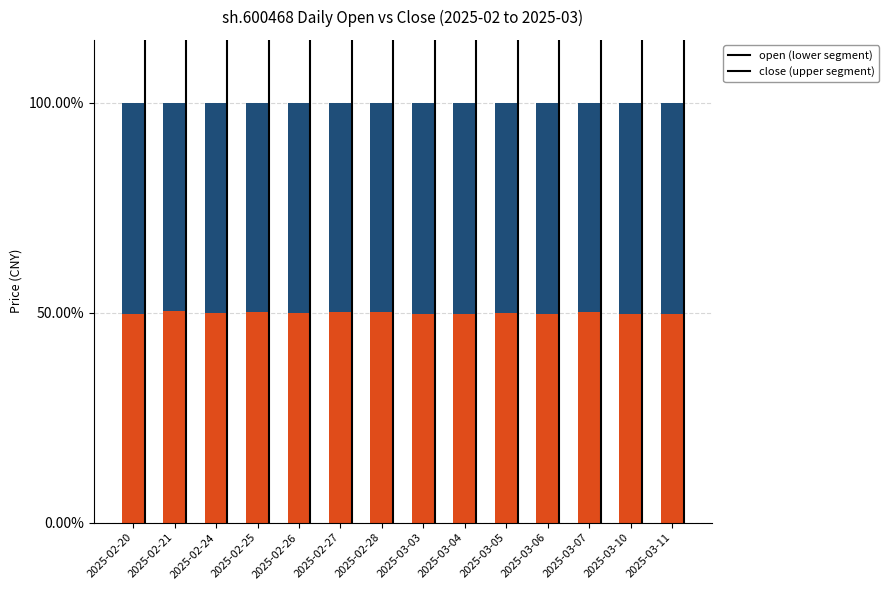

What is the total value across all series at 2025-03-03?

100.0